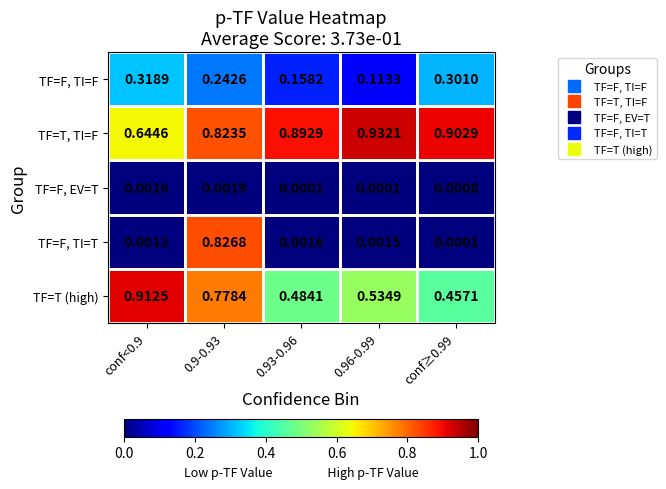

Rank the series at conf≥0.99 from lowest to highest value.

TF=F, TI=T, TF=F, EV=T, TF=F, TI=F, TF=T (high), TF=T, TI=F